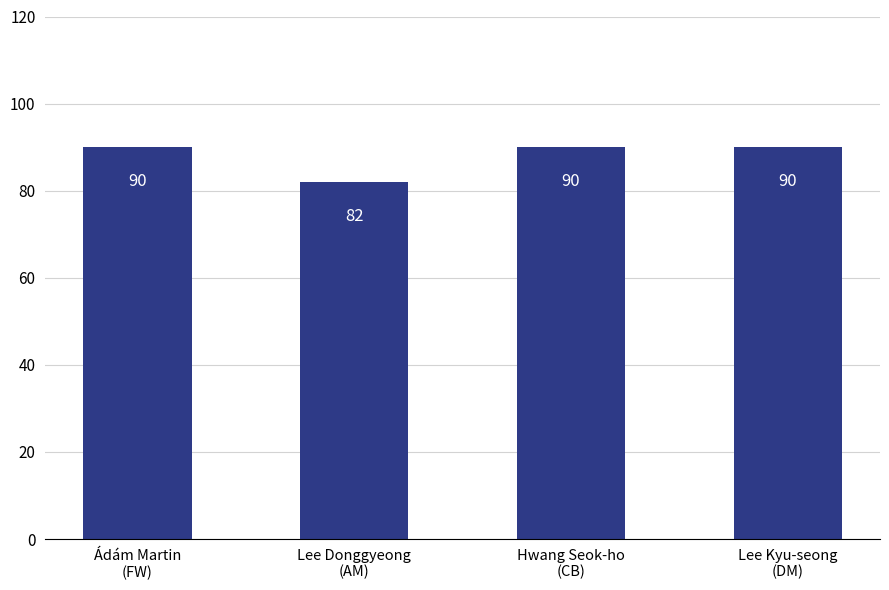

True or false: the data shows 82 at Lee Donggyeong
(AM).

True